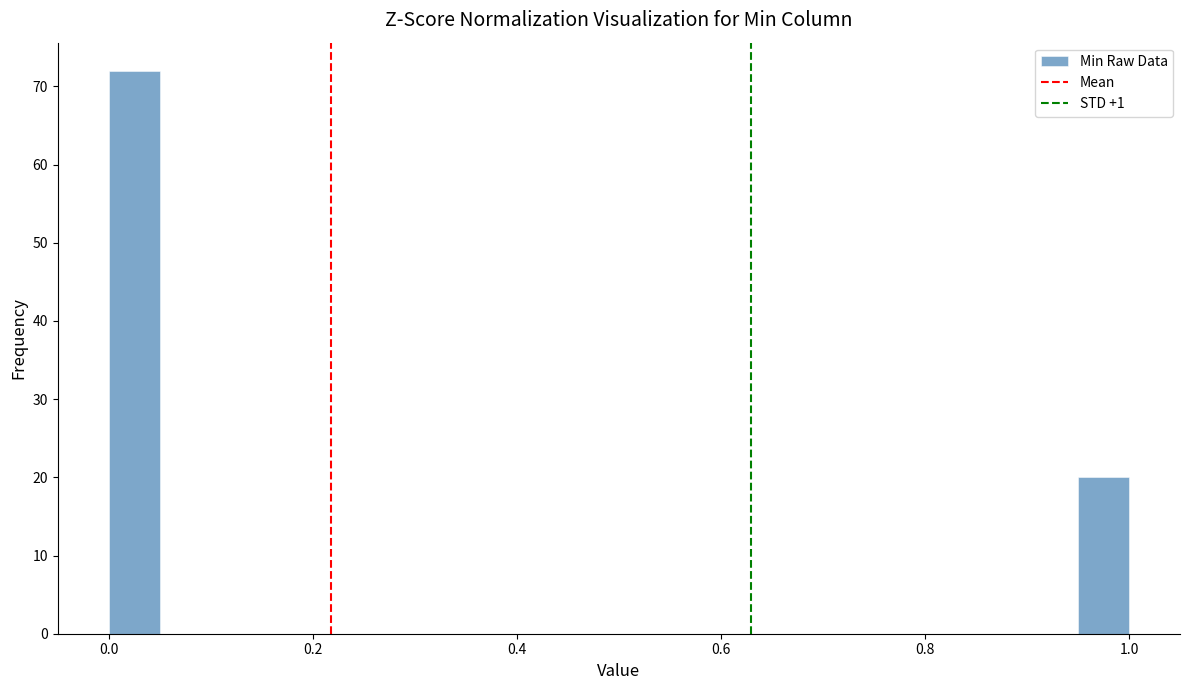

Read against the x-axis, roughly where is the centre of the tallest bar?

0.02